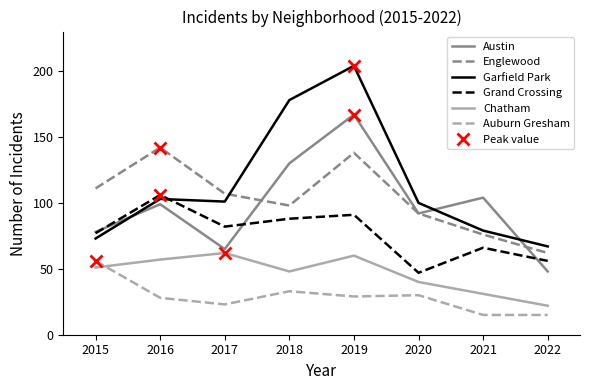

How many series are shown in this chart?

6